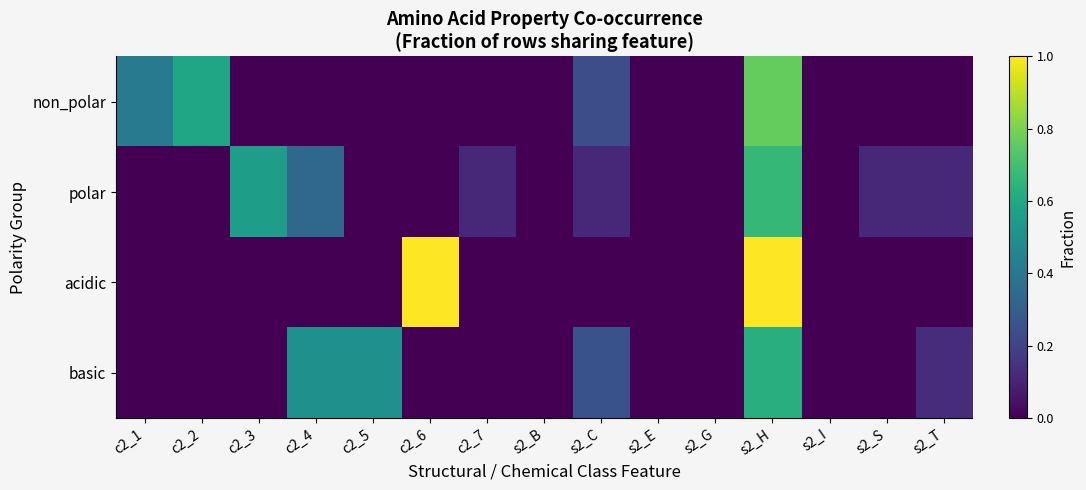

What is the spread (max minus min) of values at s2_S?

0.1